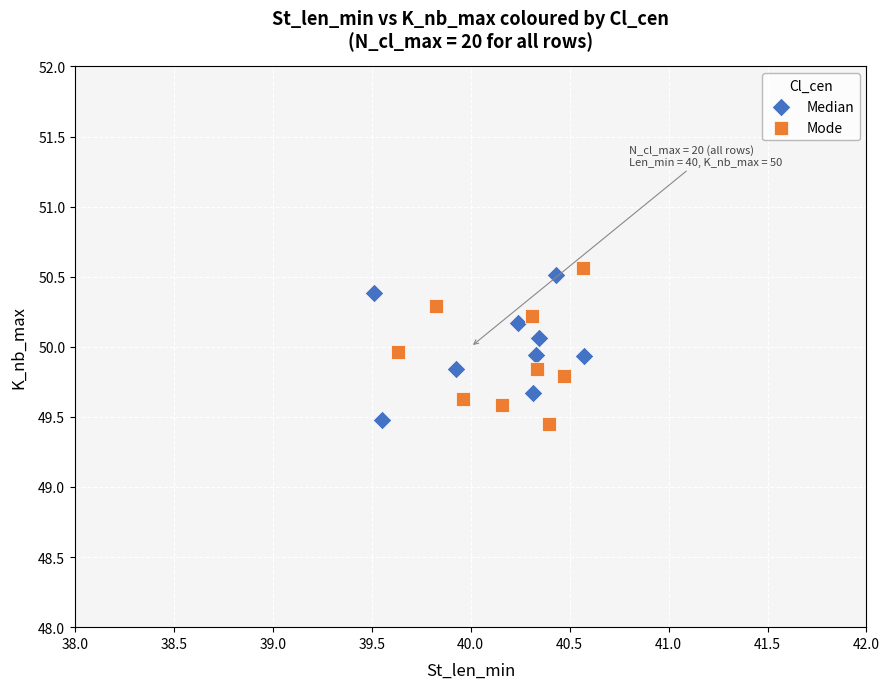

Which series reaches the maximum Y coordinate?

Mode